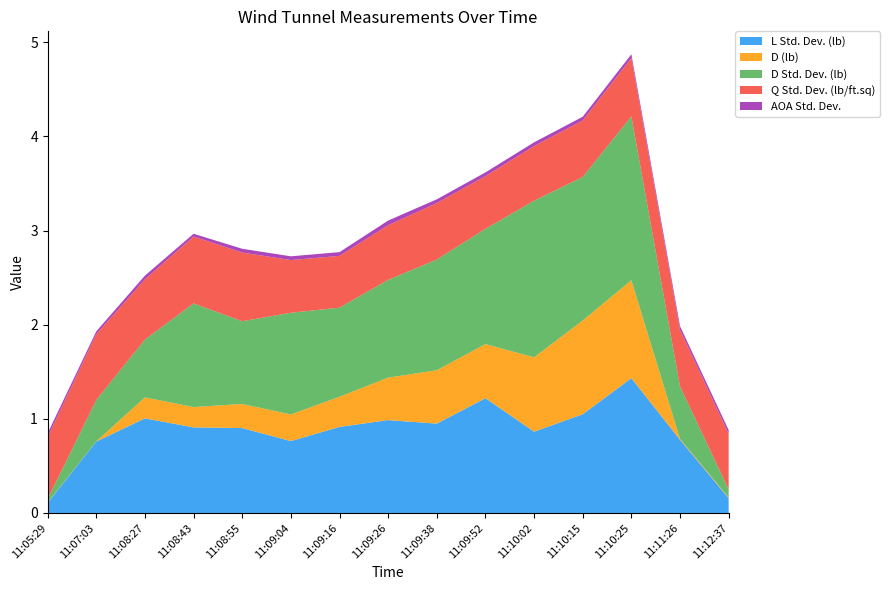

Reading left to right, what are all the values shown in this chart?

L Std. Dev. (lb): 0.1	0.8	1.0	0.9	0.9	0.8	0.9	1.0	0.9	1.2	0.9	1.0	1.4	0.8	0.2
D (lb): 0.0	0.0	0.2	0.2	0.3	0.3	0.3	0.5	0.6	0.6	0.8	1.0	1.0	0.0	0.0
D Std. Dev. (lb): 0.0	0.4	0.6	1.1	0.9	1.1	0.9	1.0	1.2	1.2	1.7	1.5	1.7	0.6	0.1
Q Std. Dev. (lb/ft.sq): 0.7	0.7	0.6	0.7	0.7	0.6	0.6	0.6	0.6	0.6	0.6	0.6	0.6	0.6	0.6
AOA Std. Dev.: 0.0	0.0	0.0	0.0	0.0	0.0	0.0	0.1	0.0	0.0	0.0	0.0	0.0	0.0	0.0